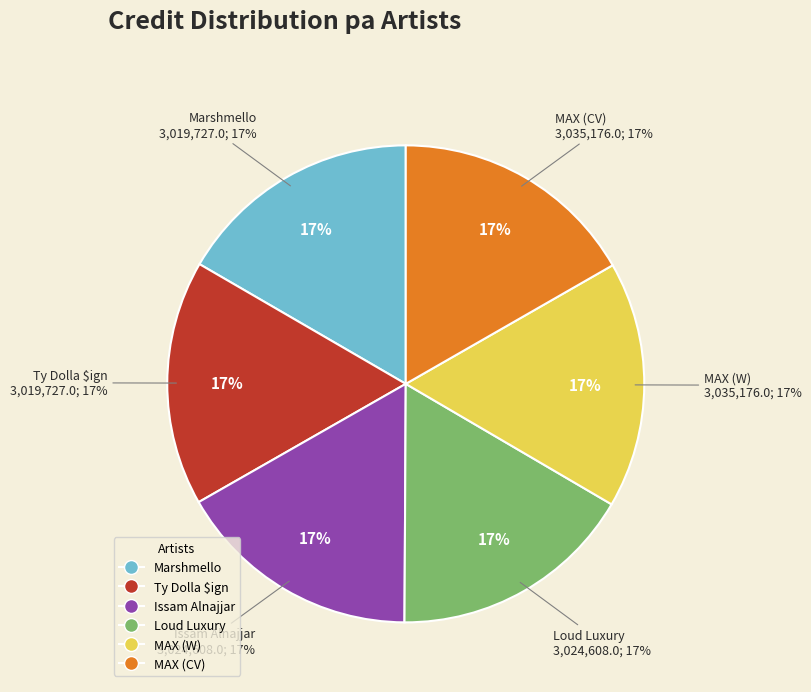

Rank the categories by value from lowest to highest.

Marshmello, Ty Dolla $ign, Issam Alnajjar, Loud Luxury, MAX (Butterflies/Warner), MAX (Butterflies/Colour Vision)